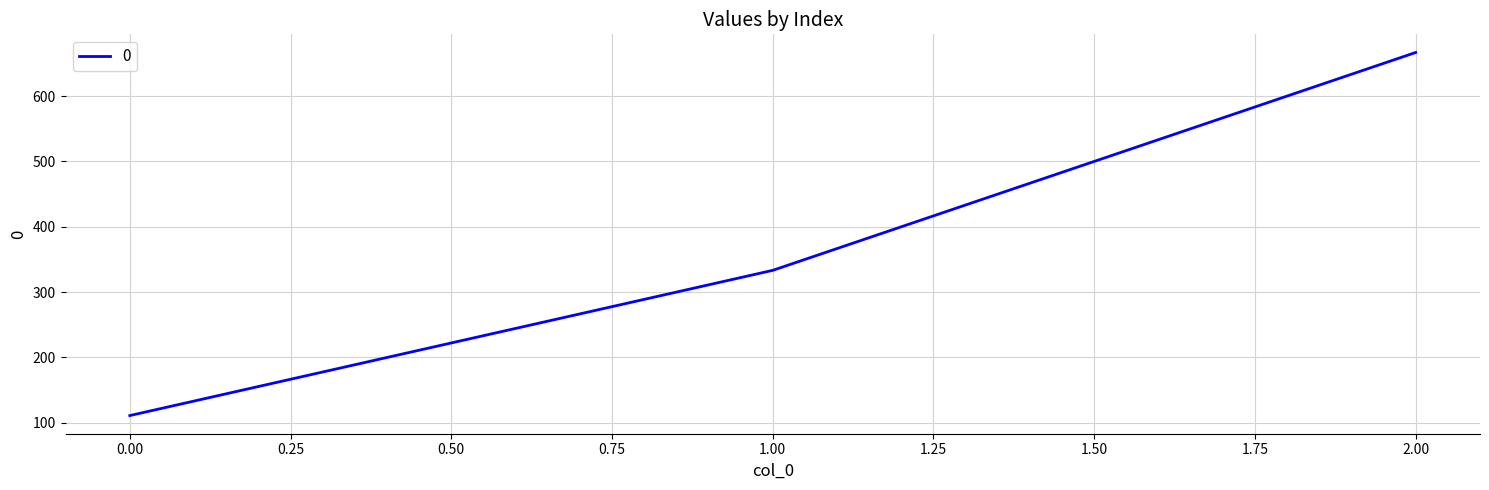

Reading right to left, list all the values displayed in this chart.

666.7	333.3	111.1